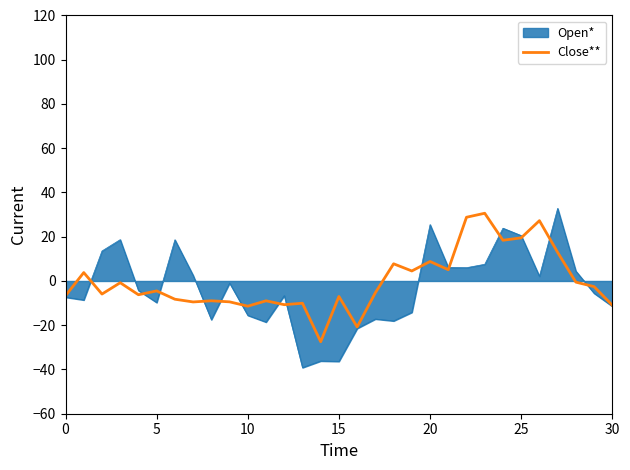

What is the minimum value shown in the chart?

-39.2